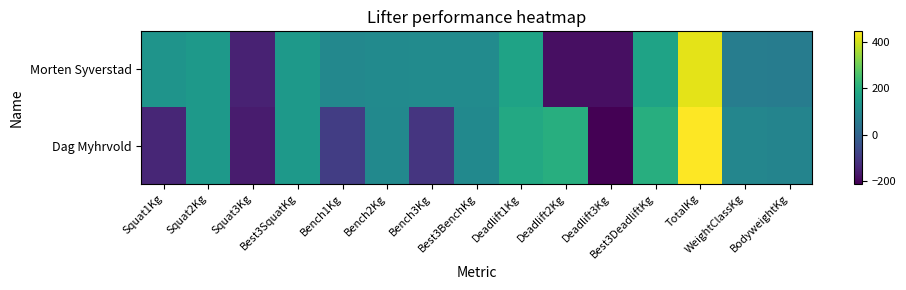

How many categories are shown in the chart?

15